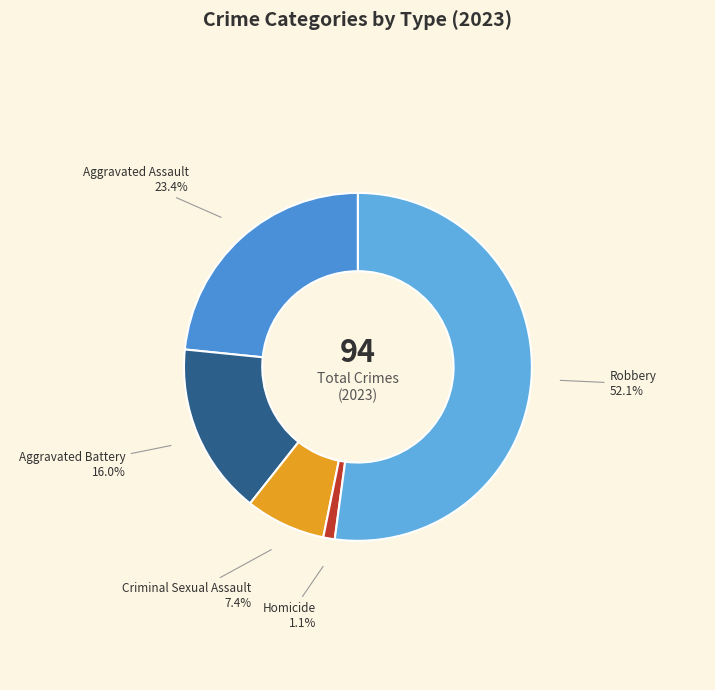

Is there a majority slice in this chart?

Yes